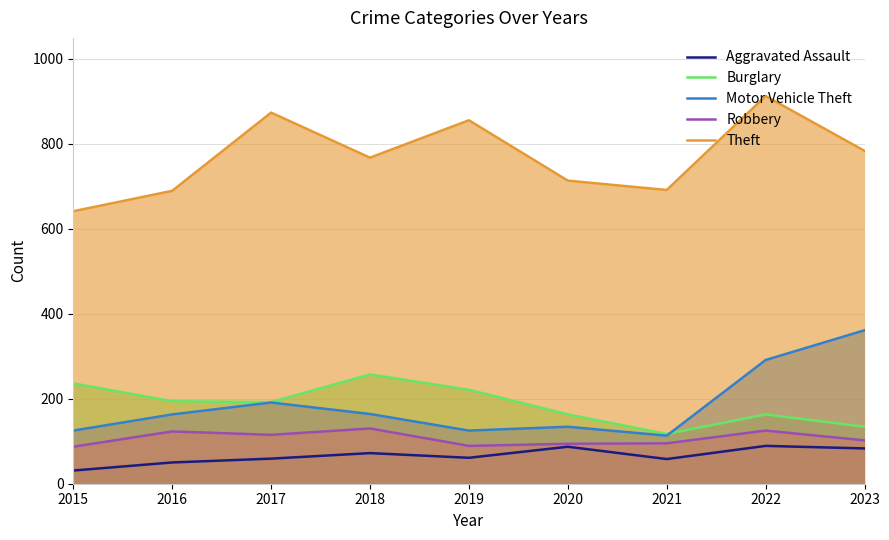

Reading left to right, transcribe all the data shown in this chart.

Aggravated Assault: 31	50	59	72	61	87	58	89	83
Burglary: 236	194	192	257	221	163	117	163	134
Motor Vehicle Theft: 125	163	191	164	125	134	113	291	361
Robbery: 87	123	115	130	89	94	95	125	102
Theft: 641	689	873	767	855	713	691	912	783